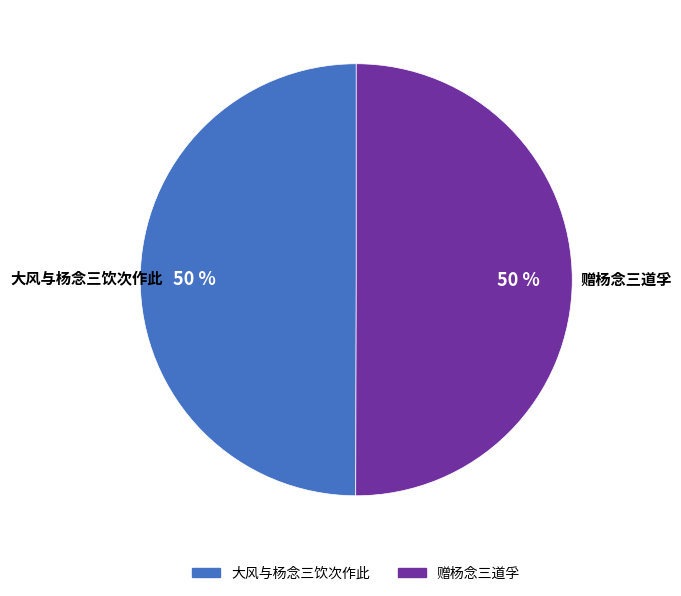

To the nearest percent, what is the average slice percentage?

50%